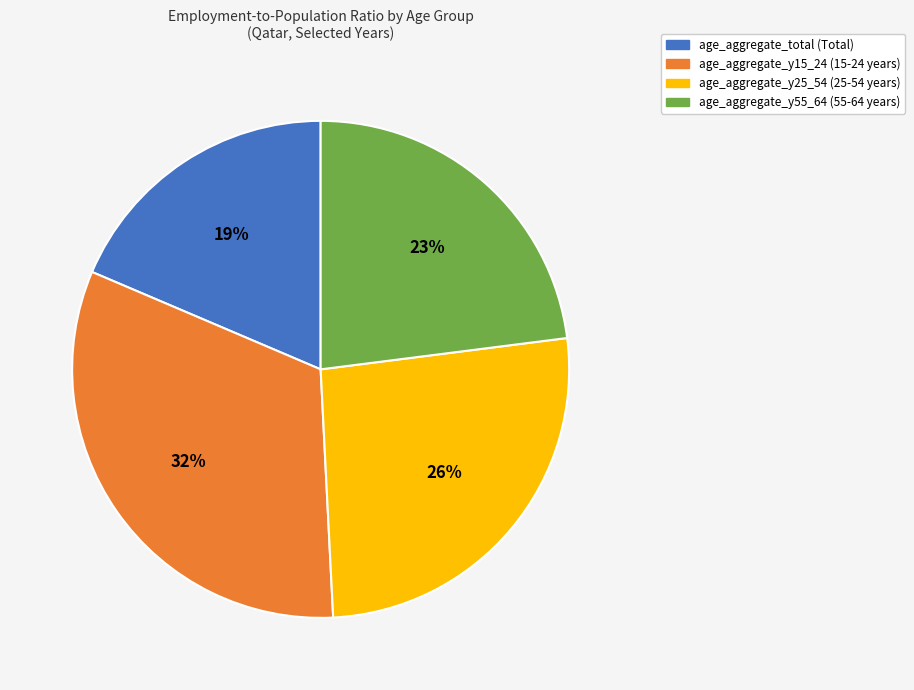

What is the ratio of the value at age_aggregate_y15_24 to the value at age_aggregate_y55_64?

1.4